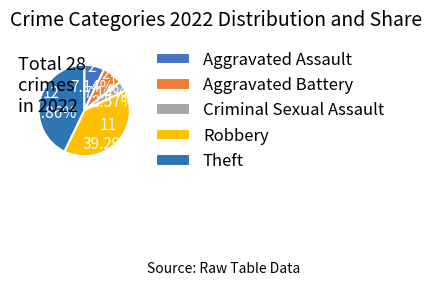

How many slices are in this pie chart?

5